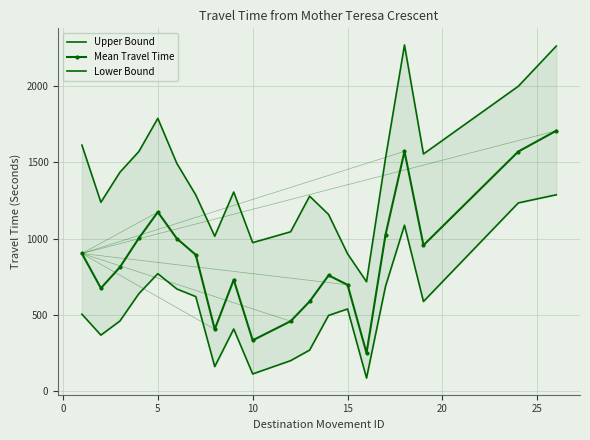

Where is the first local maximum for Mean Travel Time?

5